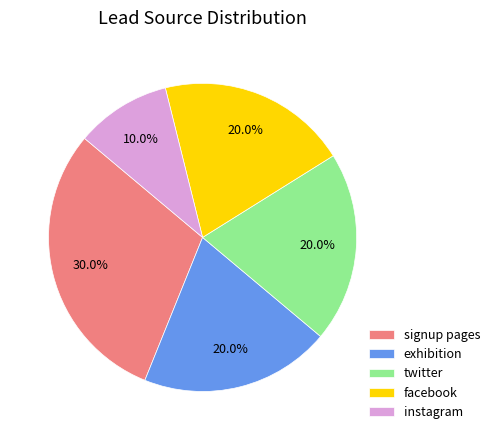

What percentage is the instagram slice, to the nearest percent?

10%